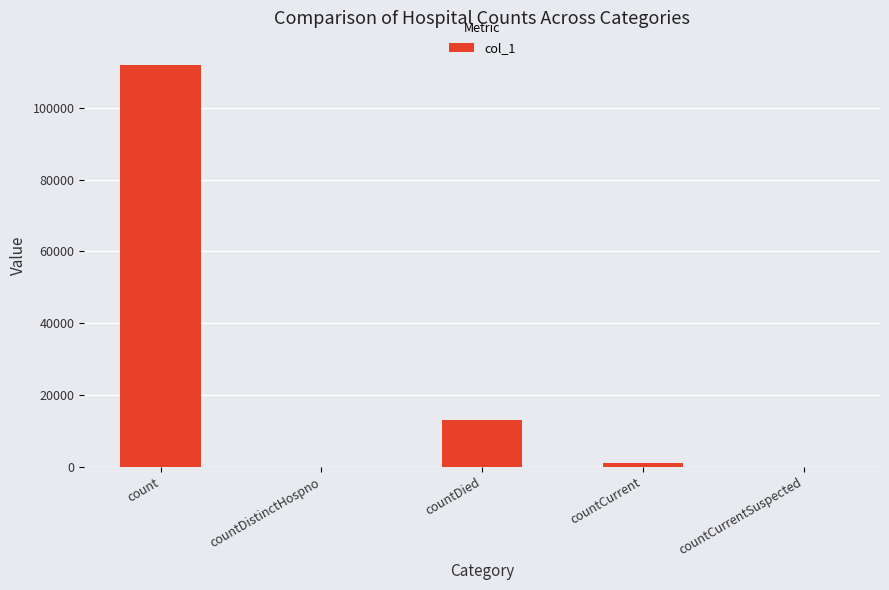

Count the number of categories in the chart.

5